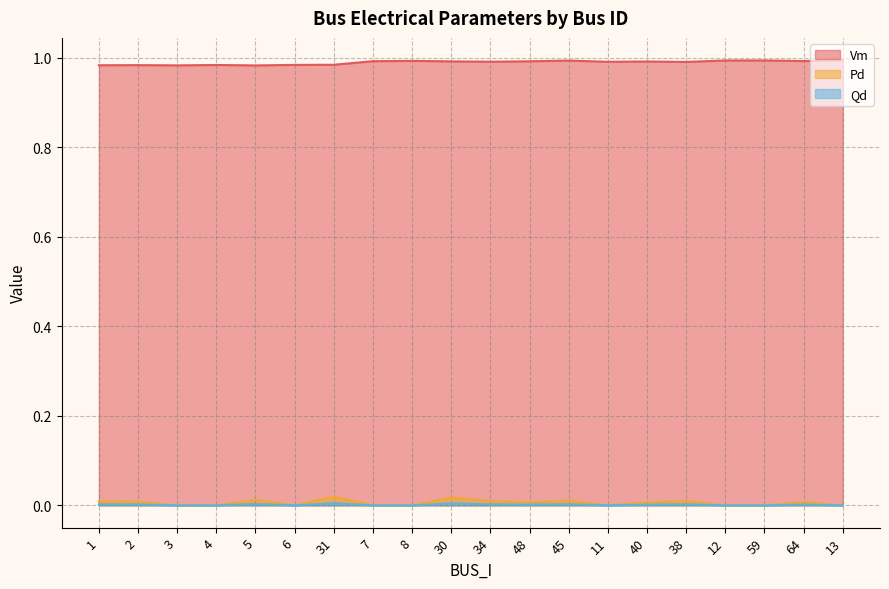

How many lines are shown in the chart?

3